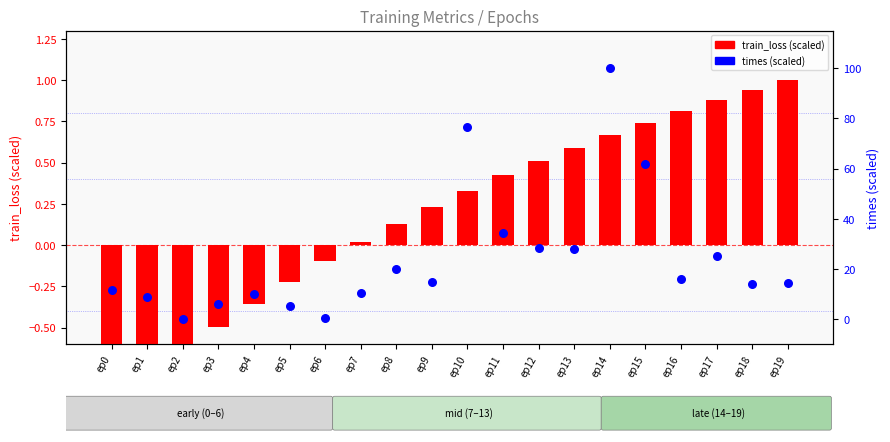

Is the value of times (scaled) at ep6 greater than the value of train_loss (scaled) at ep3?

Yes